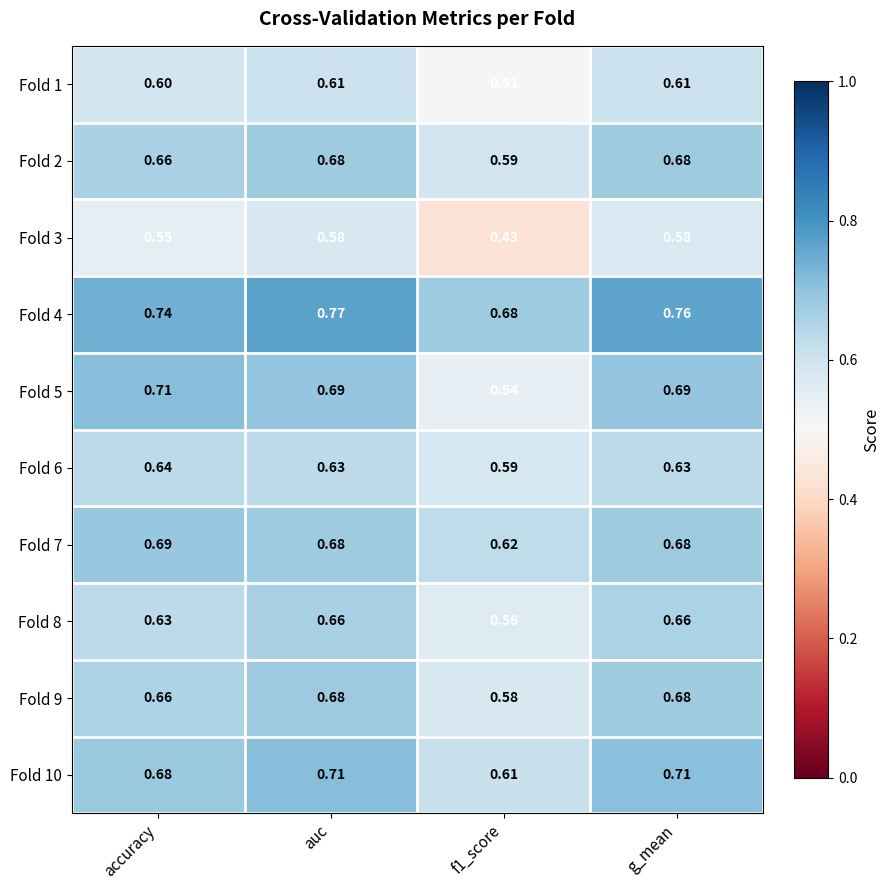

Is the value of Fold 10 at g_mean greater than the value of Fold 7 at f1_score?

Yes